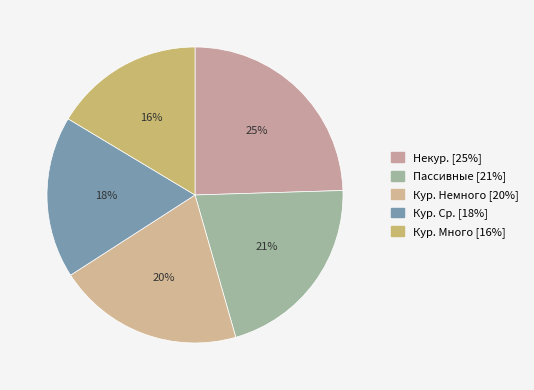

What portion of the pie excludes Пассивные?

79.0%